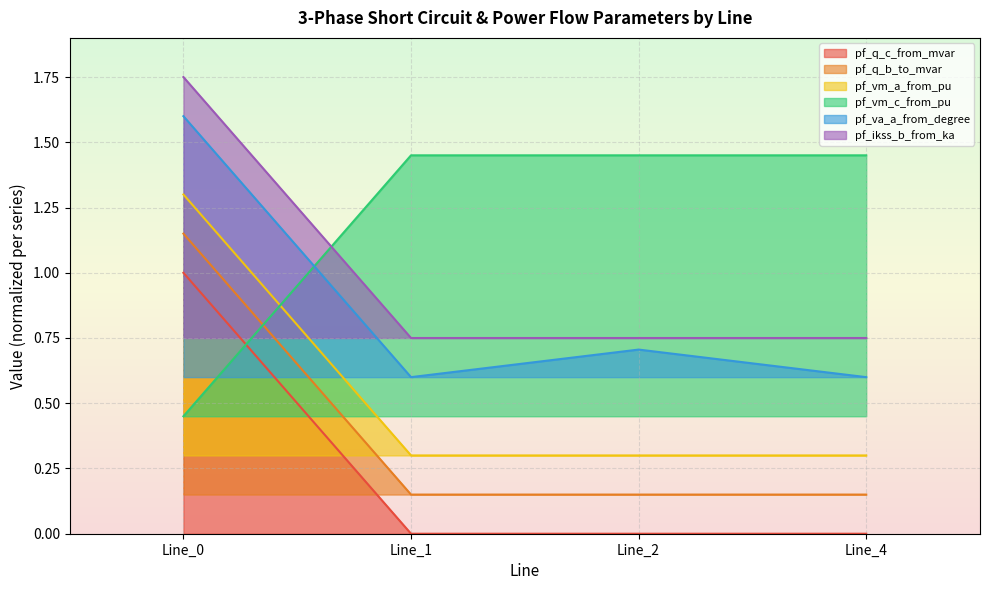

Which series has the widest spread of values?

pf_q_c_from_mvar